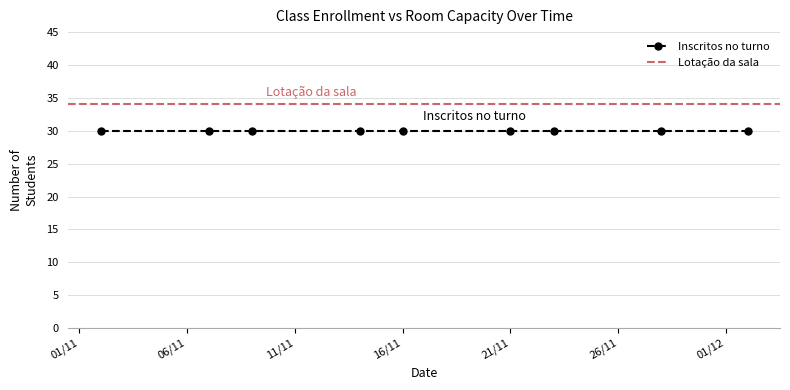

Which category has the highest value across all series?

02/11/2022